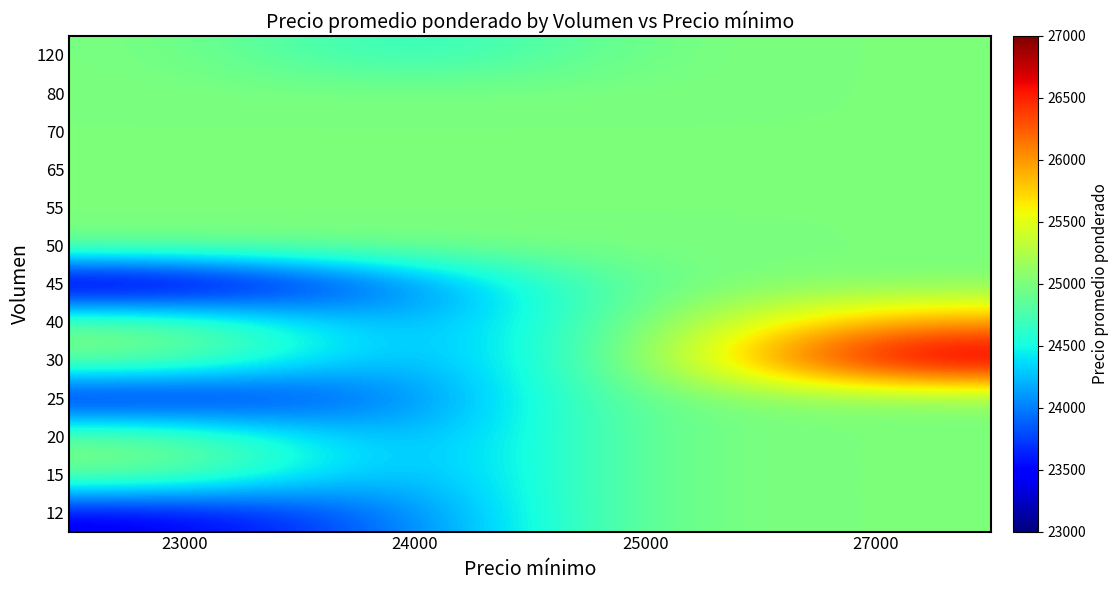

Reading left to right, transcribe all the data shown in this chart.

12: 23000=23400	24000=24000	25000=25000	27000=25000
15: 23000=25000	24000=24000	25000=25000	27000=25000
20: 23000=25000	24000=24000	25000=25000	27000=25000
25: 23000=23400	24000=24000	25000=25000	27000=25000
30: 23000=25000	24000=24000	25000=25000	27000=27000
40: 23000=25000	24000=24000	25000=25000	27000=26000
45: 23000=23000	24000=24000	25000=25000	27000=25000
50: 23000=25000	24000=25000	25000=25000	27000=25000
55: 23000=25000	24000=25000	25000=25000	27000=25000
65: 23000=25000	24000=25000	25000=25000	27000=25000
70: 23000=25000	24000=25000	25000=25000	27000=25000
80: 23000=25000	24000=25000	25000=25000	27000=25000
120: 23000=25000	24000=24542	25000=25000	27000=25000